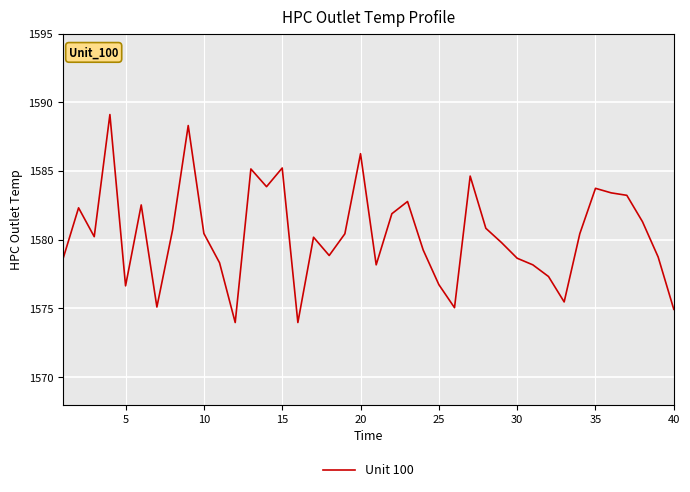

True or false: the data has more than 0 interior local peaks.

True